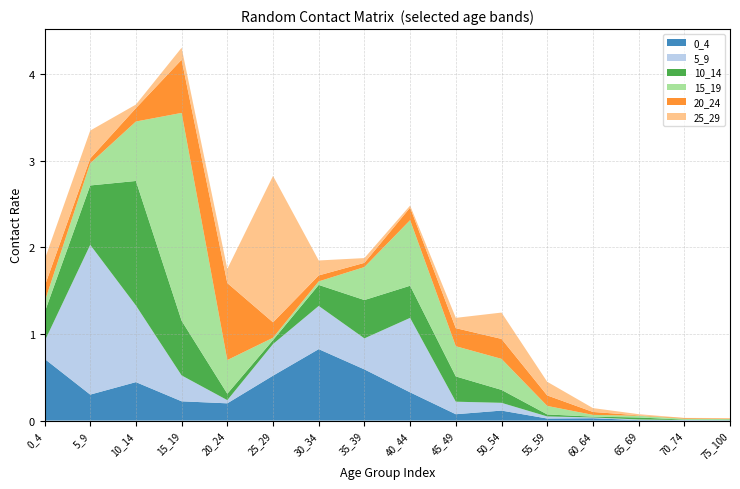

Reading left to right, extract all data points from this chart.

0_4: 0_4=0.7	5_9=0.3	10_14=0.4	15_19=0.2	20_24=0.2	25_29=0.5	30_34=0.8	35_39=0.6	40_44=0.3	45_49=0.1	50_54=0.1	55_59=0.0	60_64=0.0	65_69=0.0	70_74=0.0	75_100=0.0
5_9: 0_4=0.2	5_9=1.7	10_14=0.9	15_19=0.3	20_24=0.0	25_29=0.4	30_34=0.5	35_39=0.4	40_44=0.9	45_49=0.1	50_54=0.1	55_59=0.0	60_64=0.0	65_69=0.0	70_74=0.0	75_100=0.0
10_14: 0_4=0.3	5_9=0.7	10_14=1.4	15_19=0.6	20_24=0.1	25_29=0.0	30_34=0.2	35_39=0.4	40_44=0.4	45_49=0.3	50_54=0.1	55_59=0.0	60_64=0.0	65_69=0.0	70_74=0.0	75_100=0.0
15_19: 0_4=0.1	5_9=0.3	10_14=0.7	15_19=2.4	20_24=0.4	25_29=0.0	30_34=0.0	35_39=0.4	40_44=0.8	45_49=0.3	50_54=0.4	55_59=0.1	60_64=0.0	65_69=0.0	70_74=0.0	75_100=0.0
20_24: 0_4=0.2	5_9=0.1	10_14=0.2	15_19=0.6	20_24=0.9	25_29=0.2	30_34=0.1	35_39=0.0	40_44=0.1	45_49=0.2	50_54=0.2	55_59=0.1	60_64=0.0	65_69=0.0	70_74=0.0	75_100=0.0
25_29: 0_4=0.3	5_9=0.3	10_14=0.0	15_19=0.1	20_24=0.2	25_29=1.7	30_34=0.2	35_39=0.1	40_44=0.0	45_49=0.1	50_54=0.3	55_59=0.2	60_64=0.0	65_69=0.0	70_74=0.0	75_100=0.0